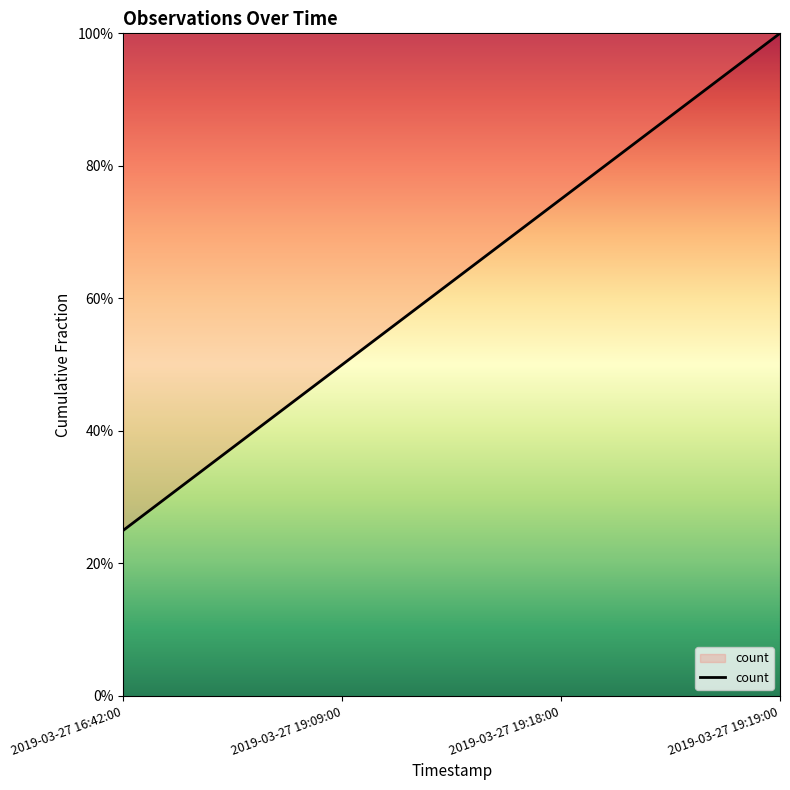

Does the chart display data point markers on the line(s)?

No